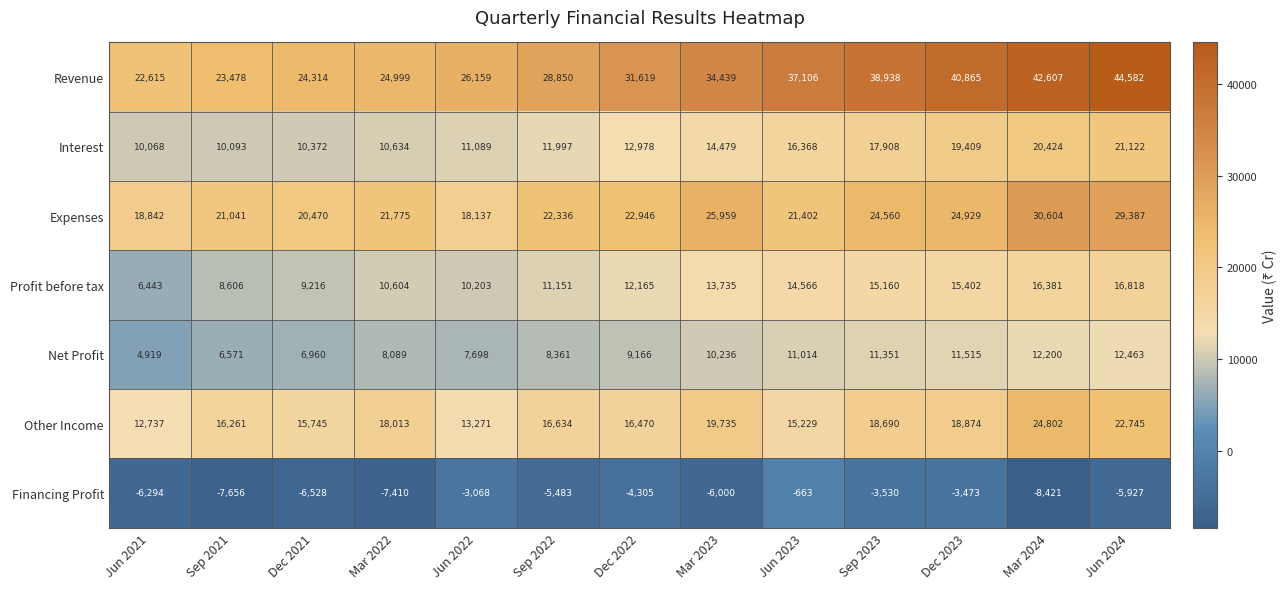

Between Jun 2022 and Sep 2023, which series saw the biggest shift?

Revenue